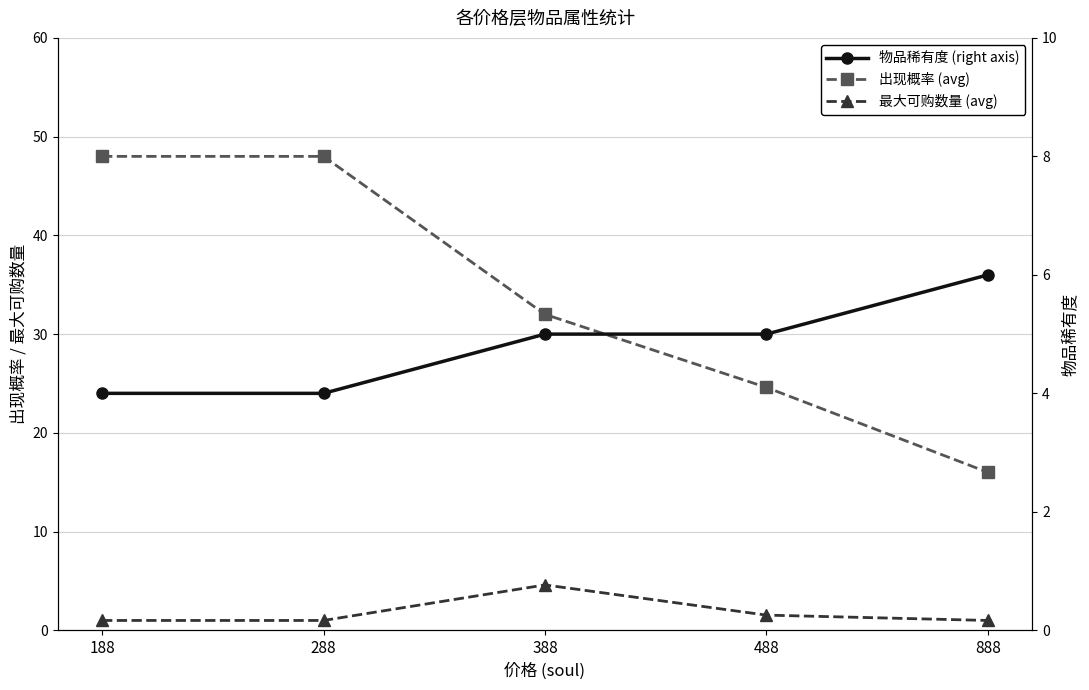

What is the value of the 出现概率 (avg) point at the 3rd from the left?

32.0